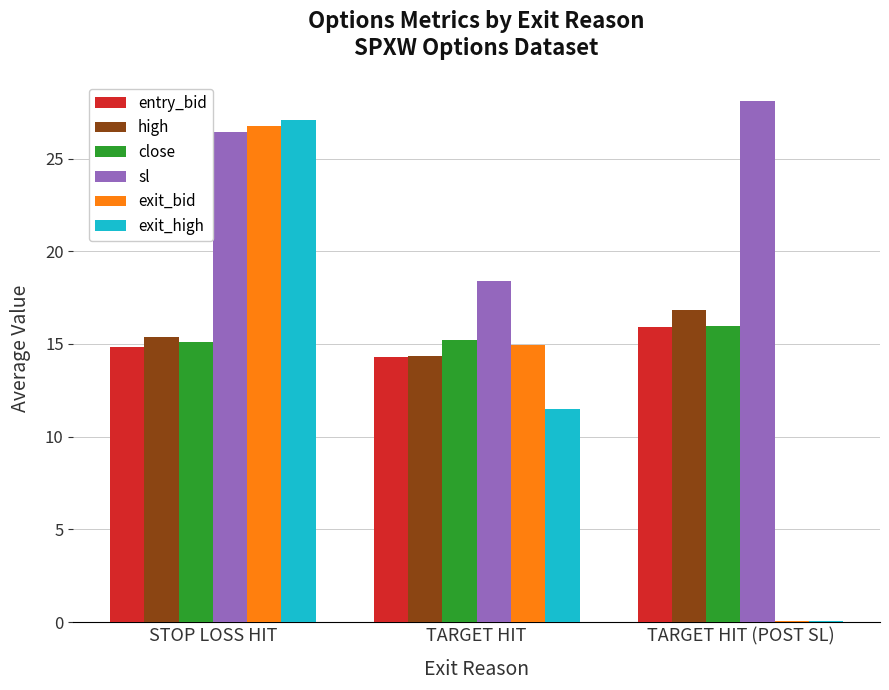

The value of close at STOP LOSS HIT is 26.8. True or false?

False